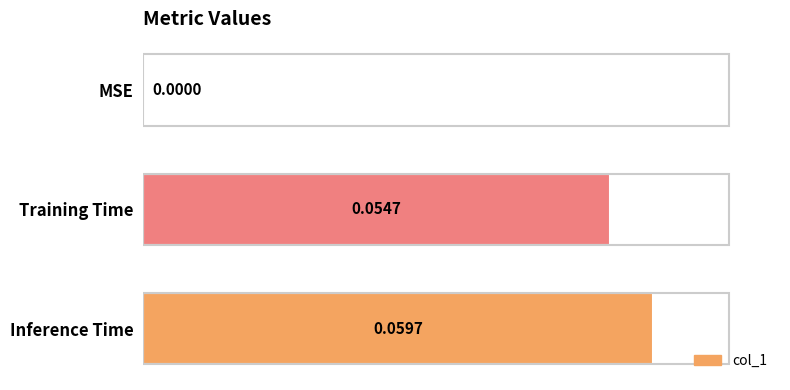

Where is the data nearest to the value 0?

MSE